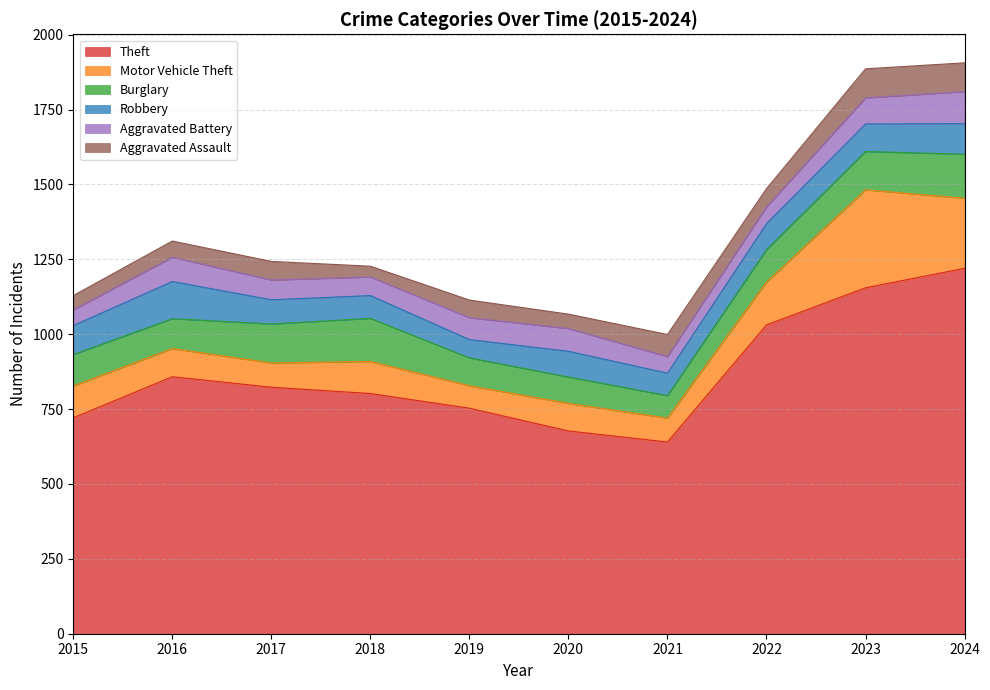

At 2016, list the series in order from smallest to largest.

Aggravated Assault, Aggravated Battery, Motor Vehicle Theft, Burglary, Robbery, Theft